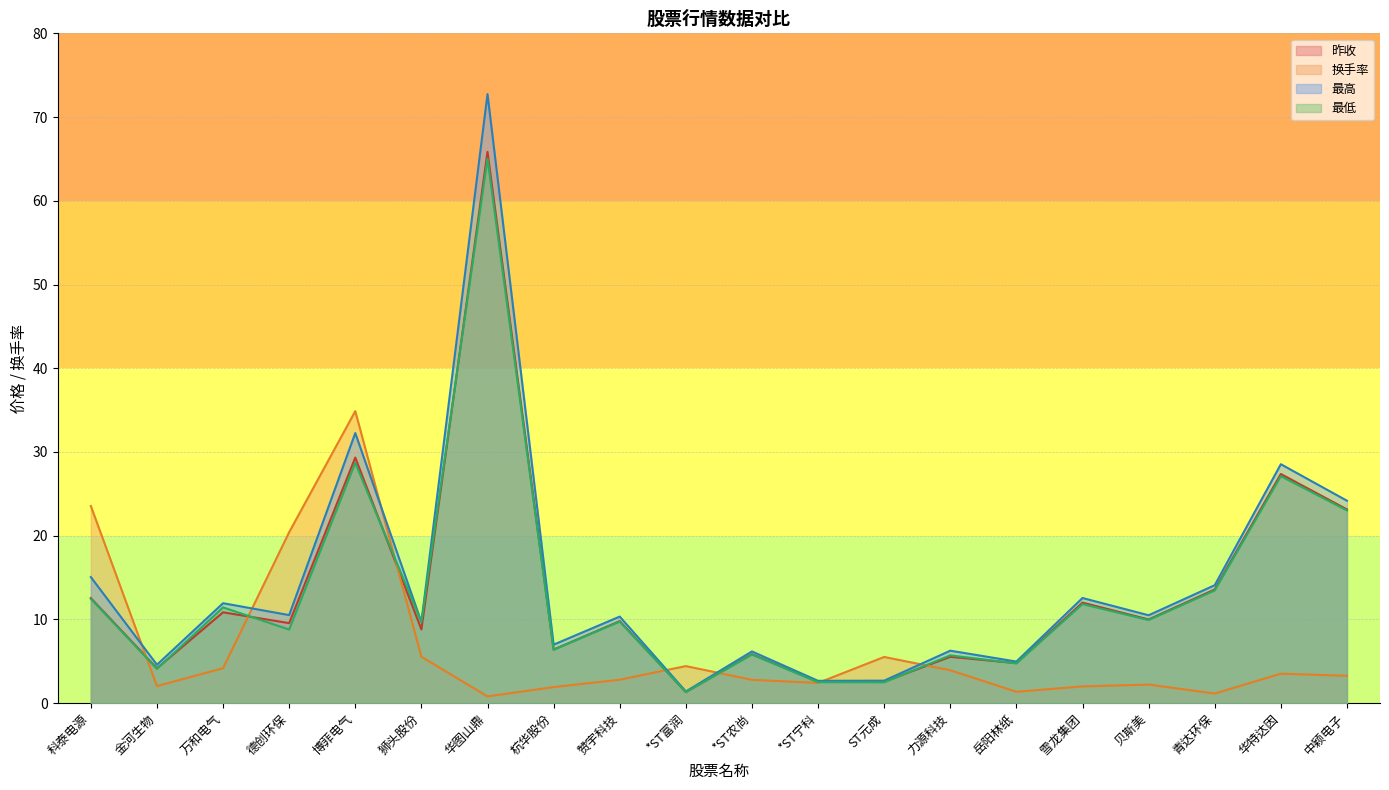

Rank the series at ST元成 from lowest to highest value.

最低, 昨收, 最高, 换手率